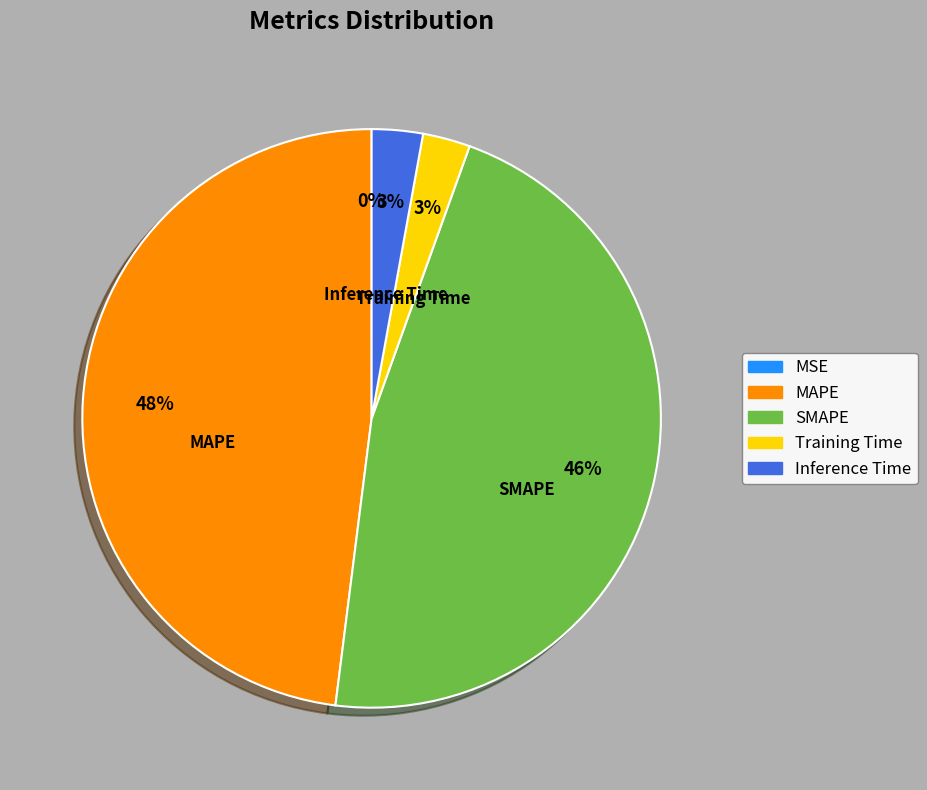

To the nearest percent, what percentage of the pie is Inference Time?

3%